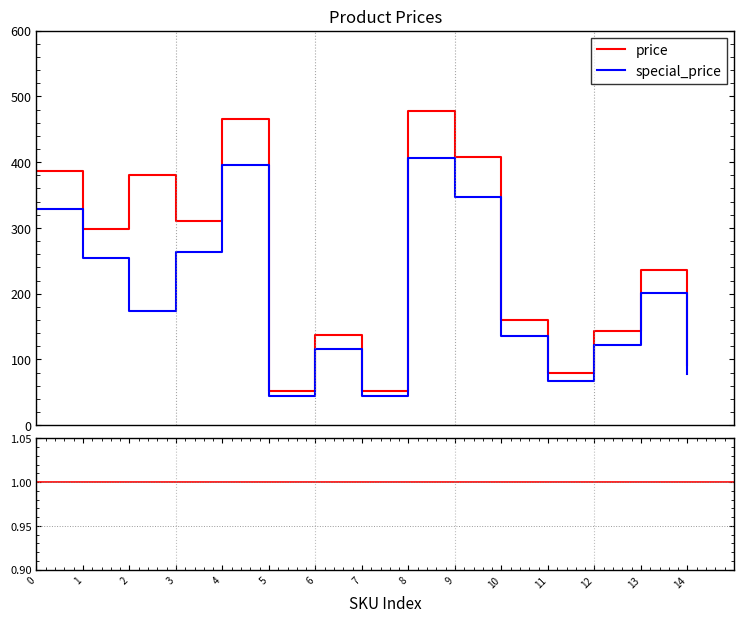

Which category has the highest value in the price series?

8